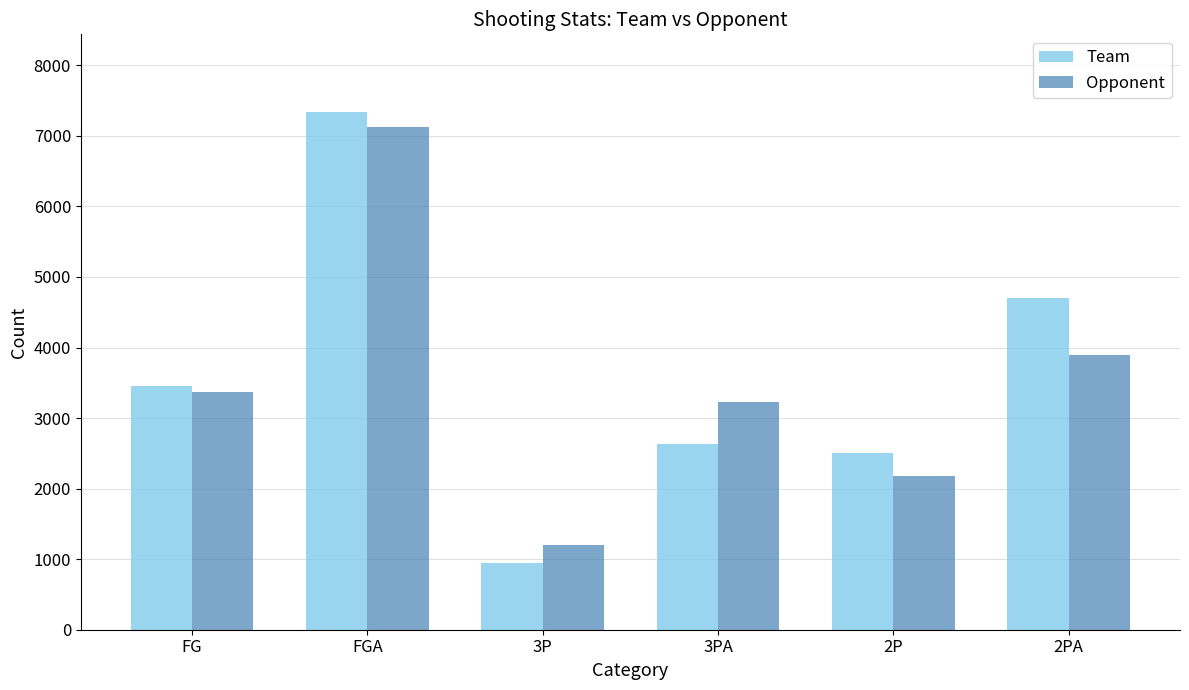

Reading left to right, what are all the values shown in this chart?

Team: 3448	7339	941	2630	2507	4709
Opponent: 3370	7131	1196	3235	2174	3896